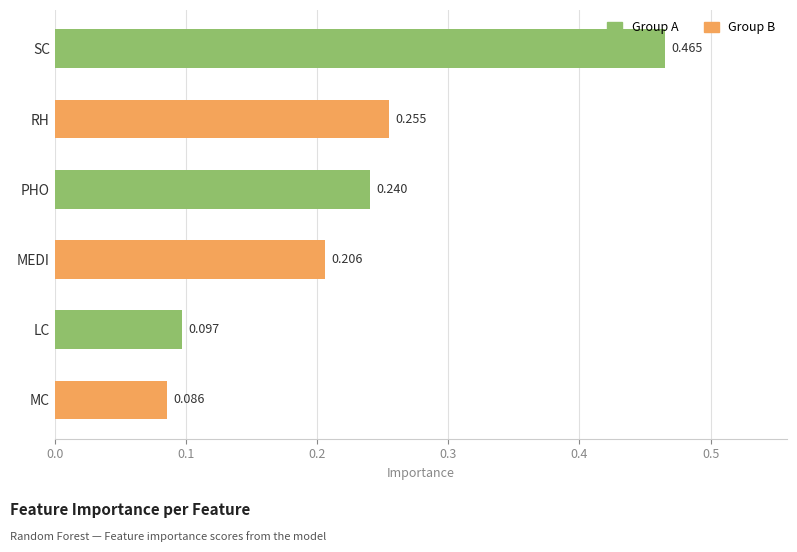

What is the difference between the maximum and second lowest values?

0.4